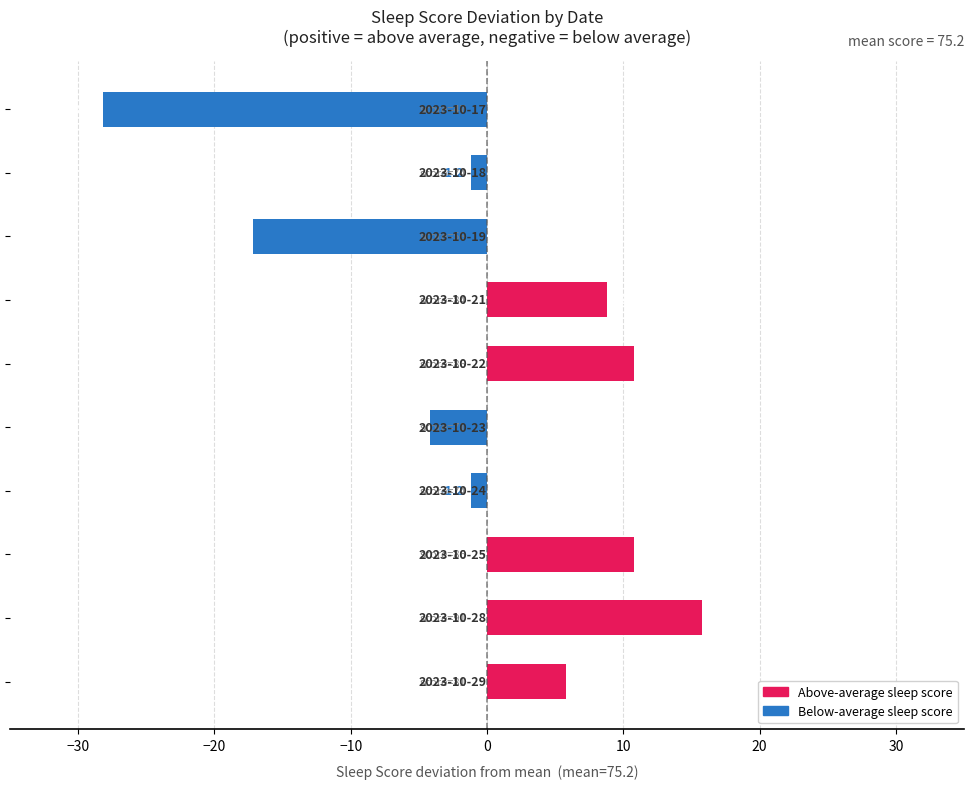

What is the value of the 6th bar from the top?

-4.2